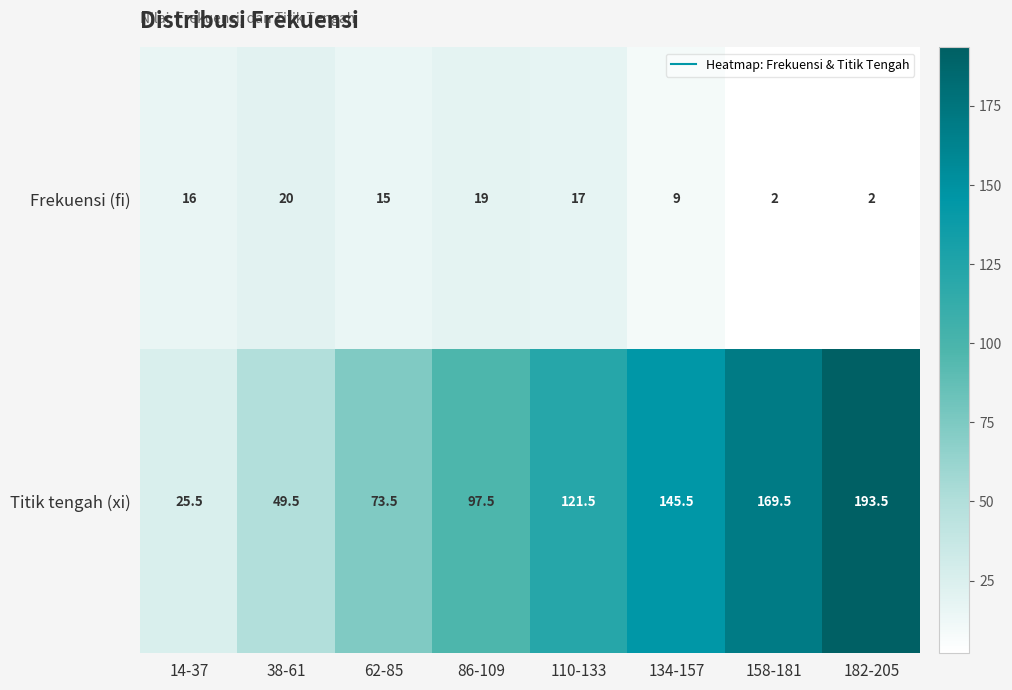

What is the difference between the highest and lowest values at 182-205?

191.5